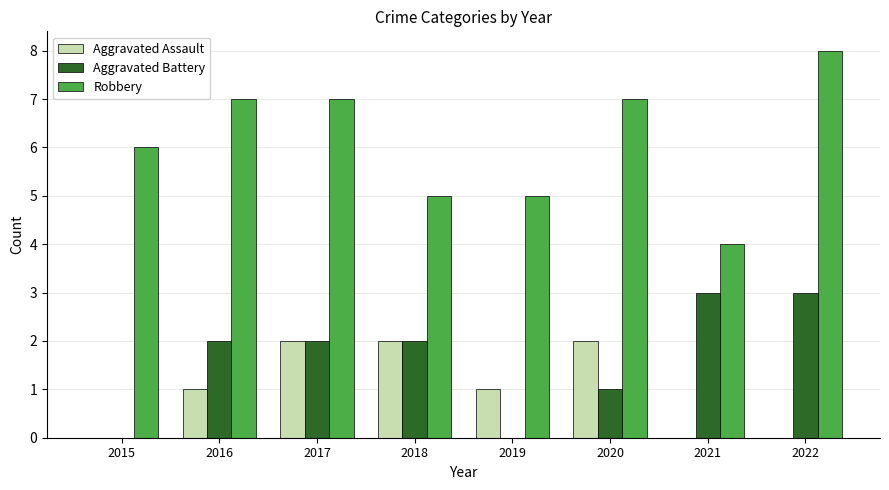

What is the sum of all Aggravated Battery values?

13